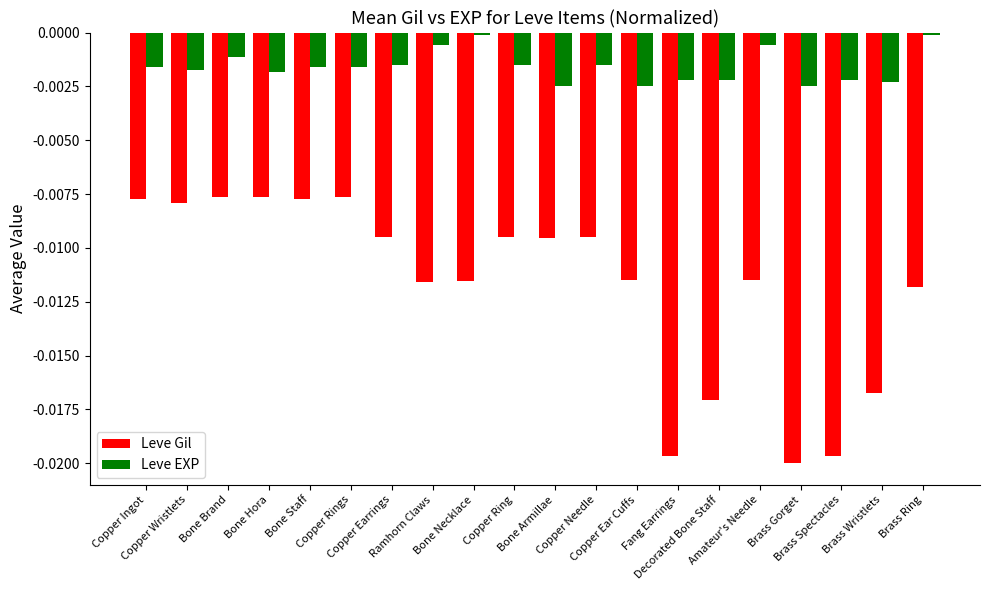

How many categories are shown in the chart?

20